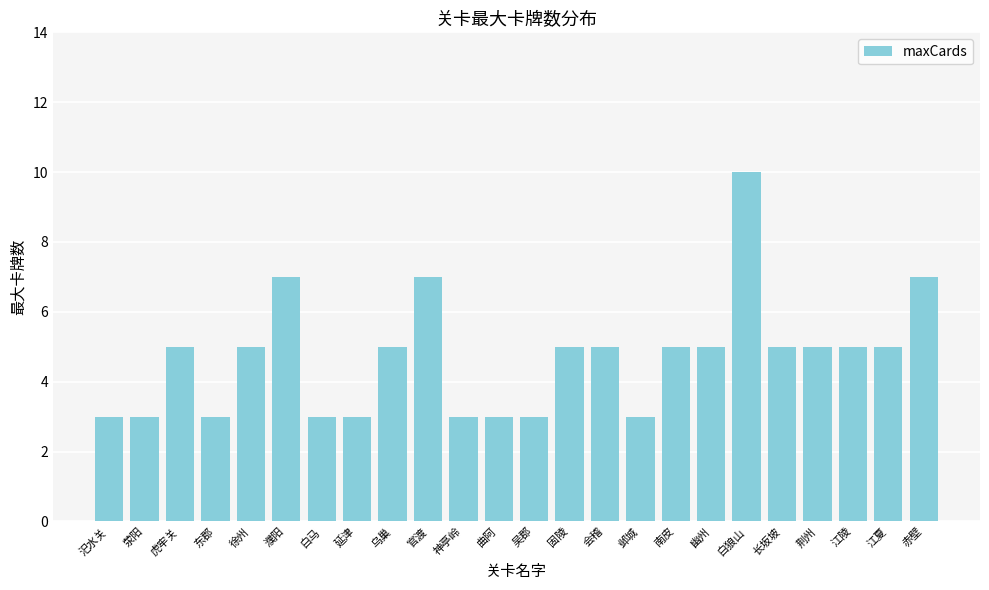

How many bars are there in total?

24